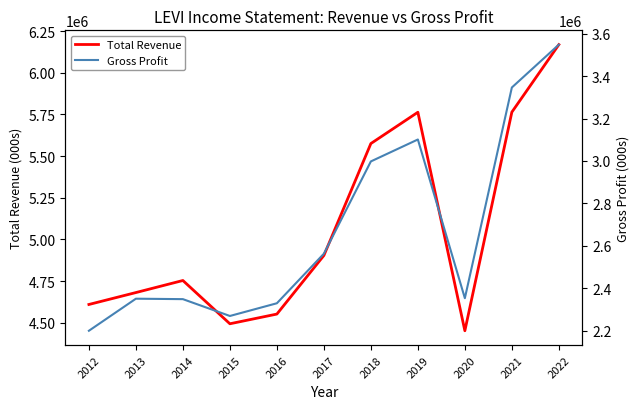

Which label corresponds to the smallest value in the chart?

2012